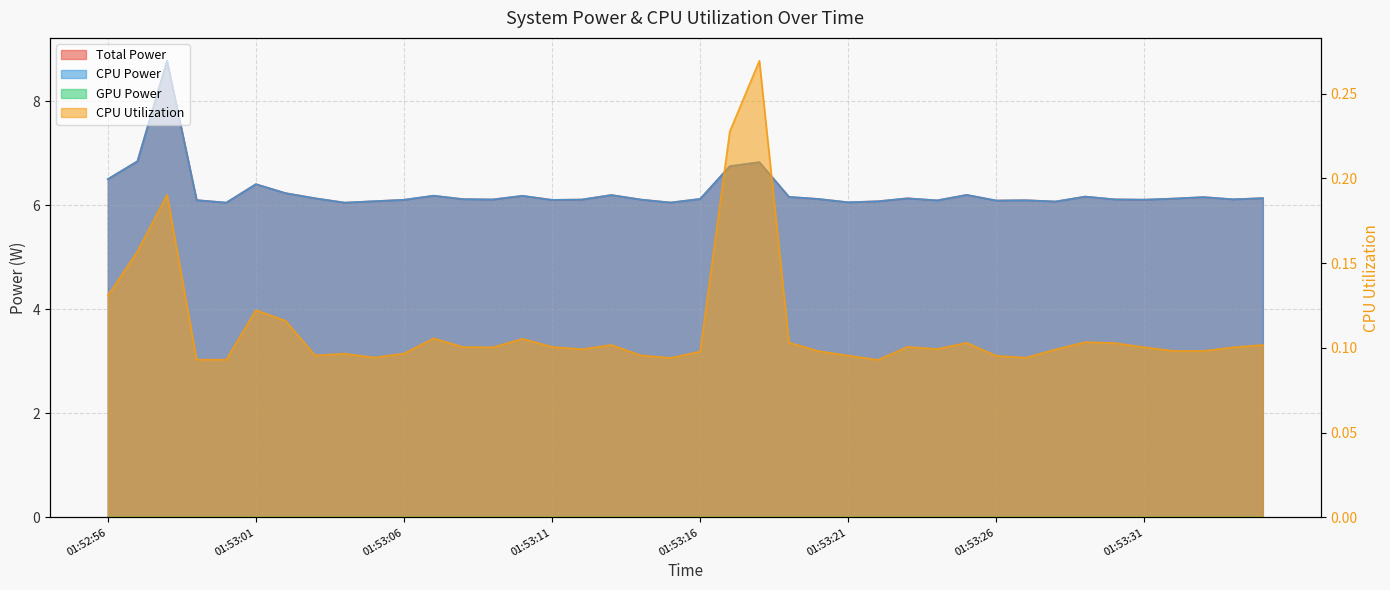

True or false: Total Power has more than 1 points higher than both neighbors.

True